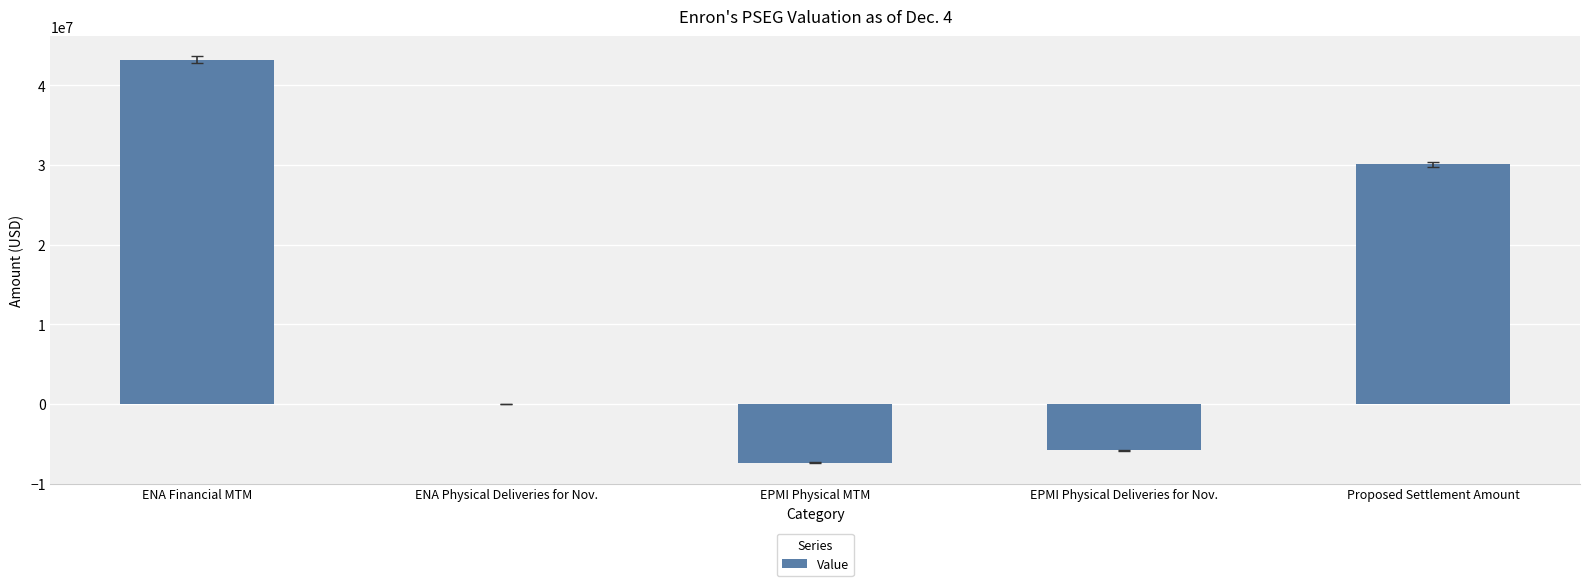

What is the greatest value displayed?

43201259